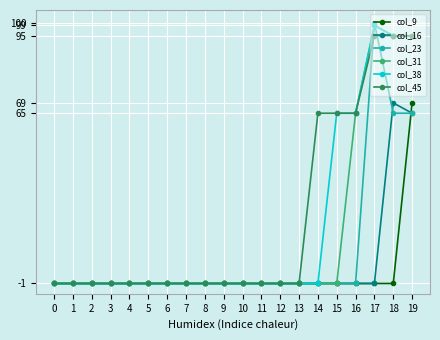

What is the minimum value for col_38?

-1